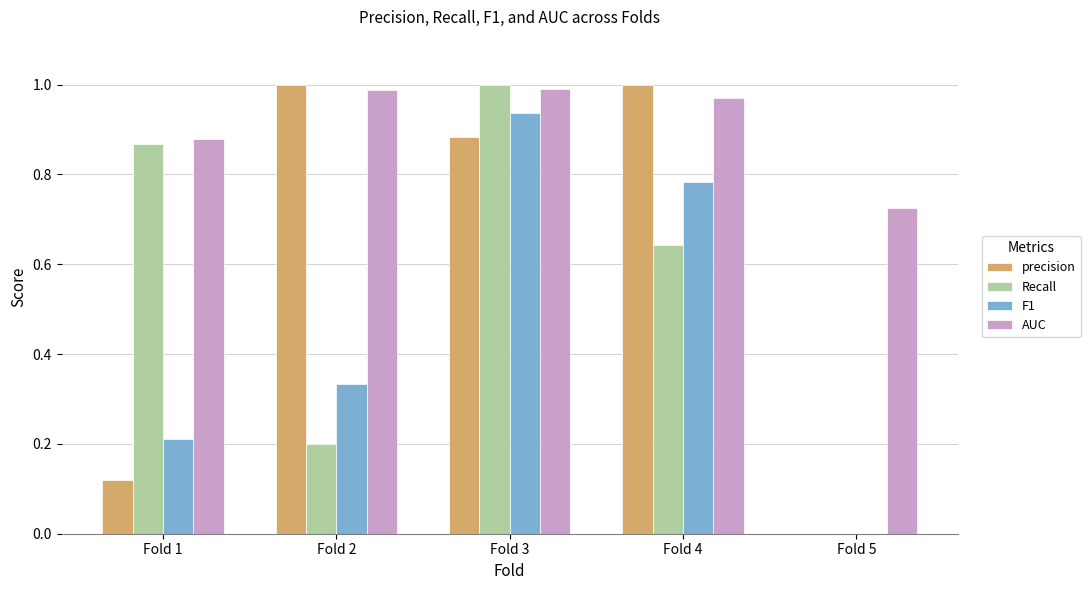

The Recall series shows 0.1 at Fold 2. True or false?

False